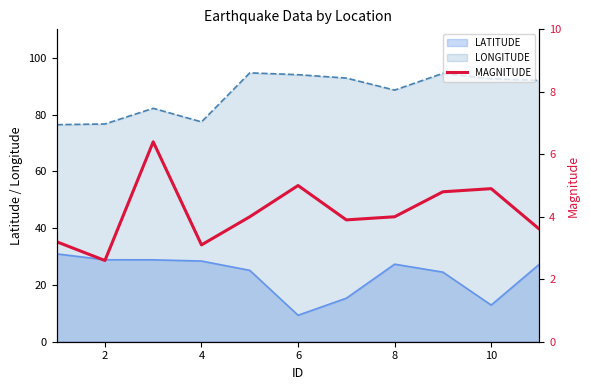

Is it true that LONGITUDE equals 128.3 at 10?

False